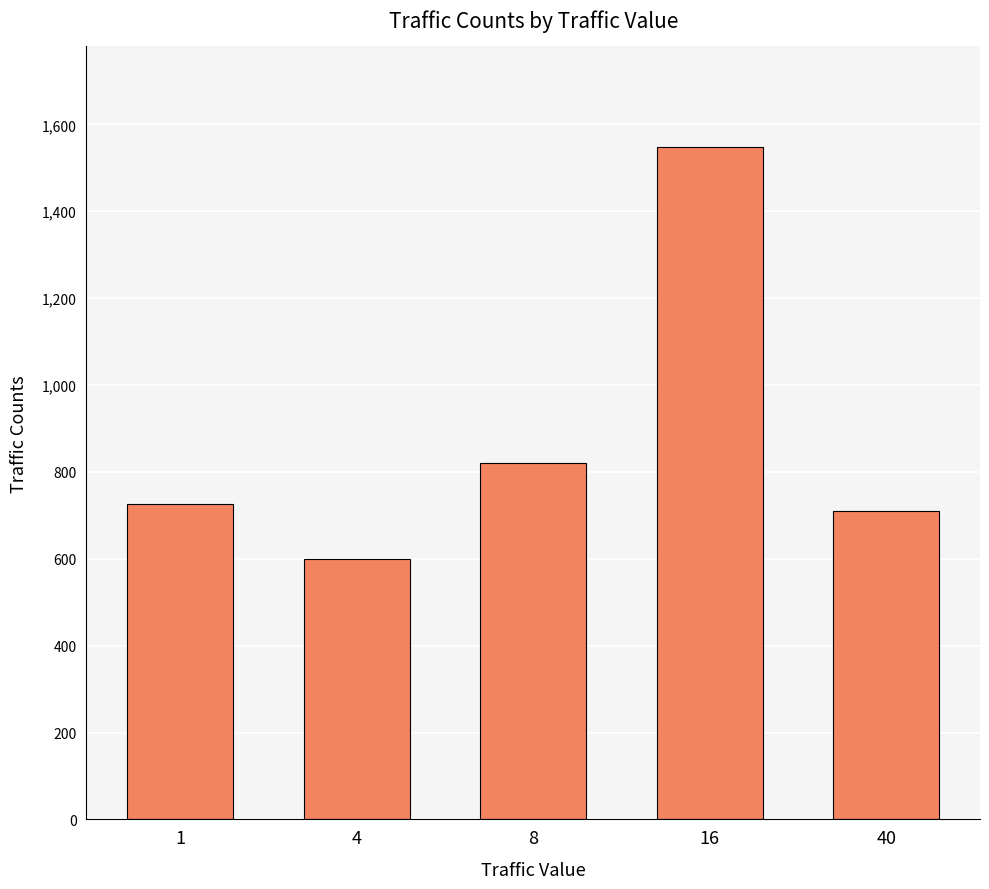

List the labels in order of value, largest first.

16, 8, 1, 40, 4